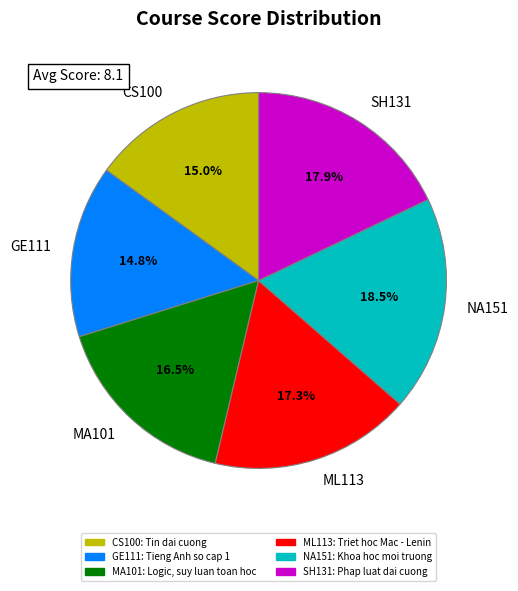

To the nearest percent, what is the difference between the largest and smallest slice percentages?

4%